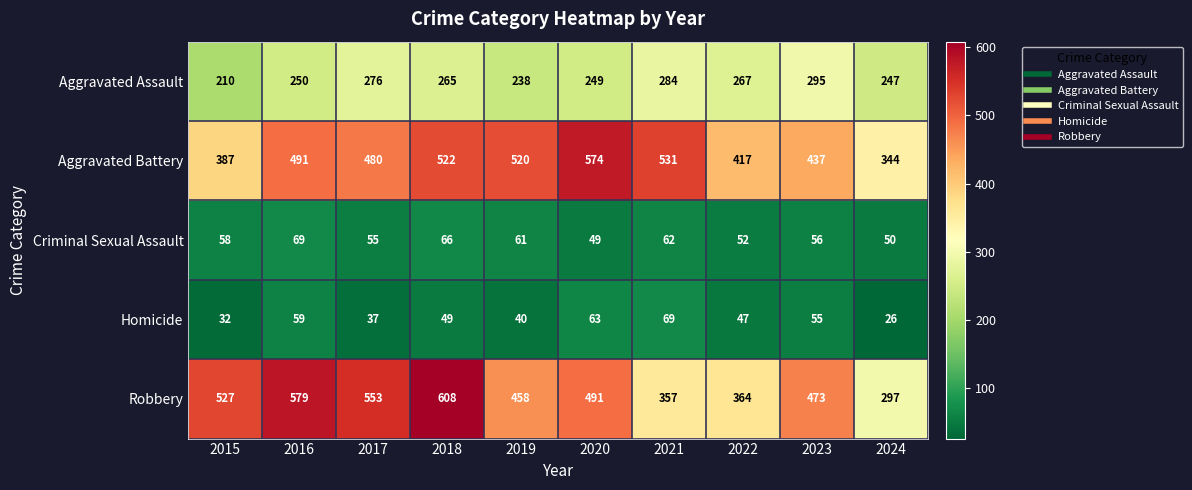

Is it true that Robbery equals 163 at 2022?

False